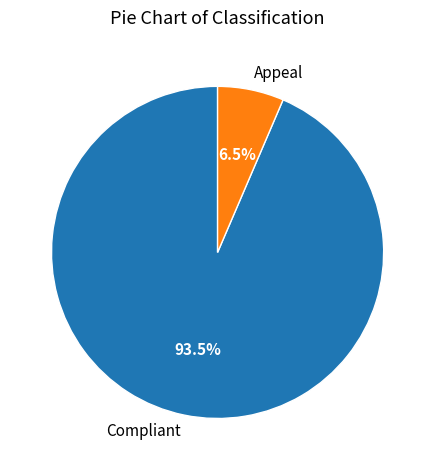

To the nearest percent, what is the combined percentage of Appeal and Compliant?

100%